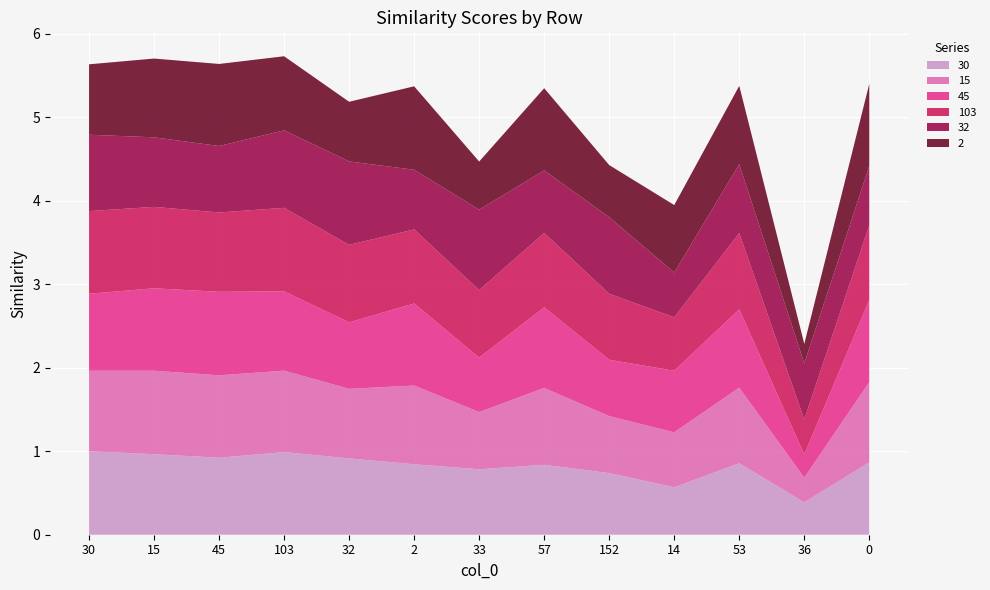

Reading left to right, what are all the values shown in this chart?

30: 30=1.0	15=1.0	45=0.9	103=1.0	32=0.9	2=0.8	33=0.8	57=0.8	152=0.7	14=0.6	53=0.9	36=0.4	0=0.9
15: 30=1.0	15=1.0	45=1.0	103=1.0	32=0.8	2=0.9	33=0.7	57=0.9	152=0.7	14=0.7	53=0.9	36=0.3	0=1.0
45: 30=0.9	15=1.0	45=1.0	103=1.0	32=0.8	2=1.0	33=0.7	57=1.0	152=0.7	14=0.7	53=0.9	36=0.3	0=1.0
103: 30=1.0	15=1.0	45=1.0	103=1.0	32=0.9	2=0.9	33=0.8	57=0.9	152=0.8	14=0.6	53=0.9	36=0.4	0=0.9
32: 30=0.9	15=0.8	45=0.8	103=0.9	32=1.0	2=0.7	33=1.0	57=0.7	152=0.9	14=0.5	53=0.8	36=0.7	0=0.7
2: 30=0.8	15=0.9	45=1.0	103=0.9	32=0.7	2=1.0	33=0.6	57=1.0	152=0.6	14=0.8	53=0.9	36=0.2	0=1.0